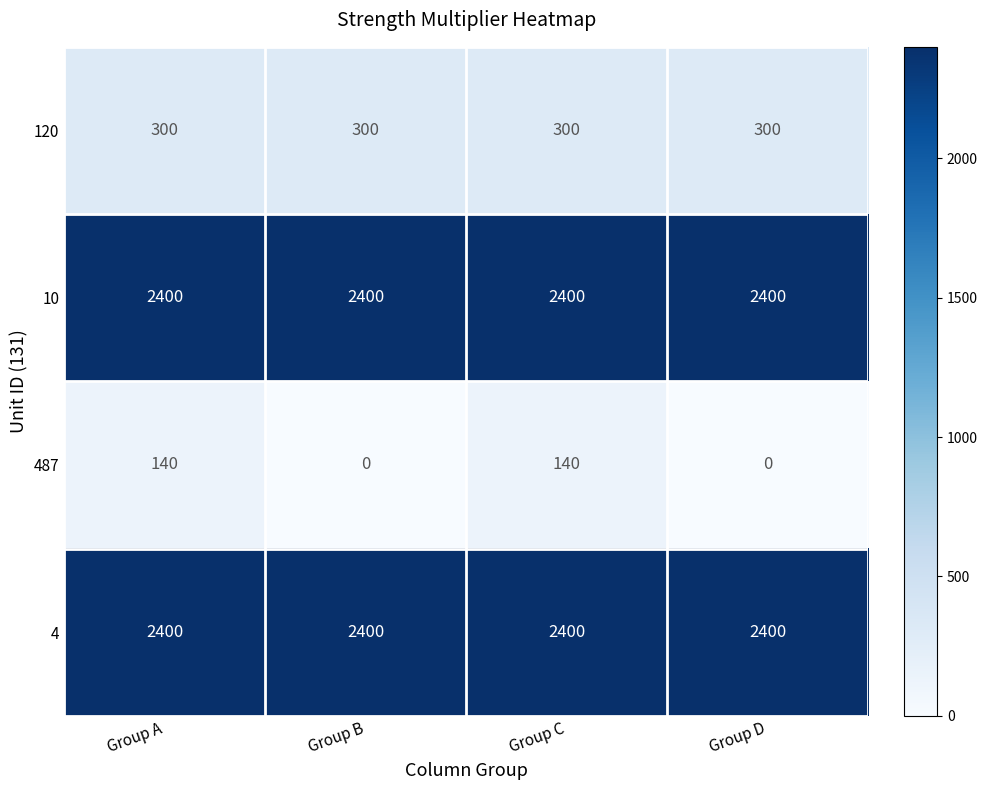

The value of 120 at Group C is 504. True or false?

False